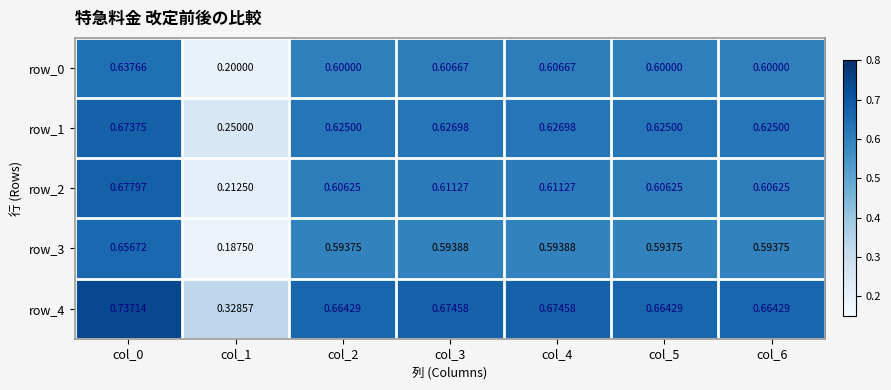

Is the value of row_3 at col_6 greater than the value of row_0 at col_2?

No